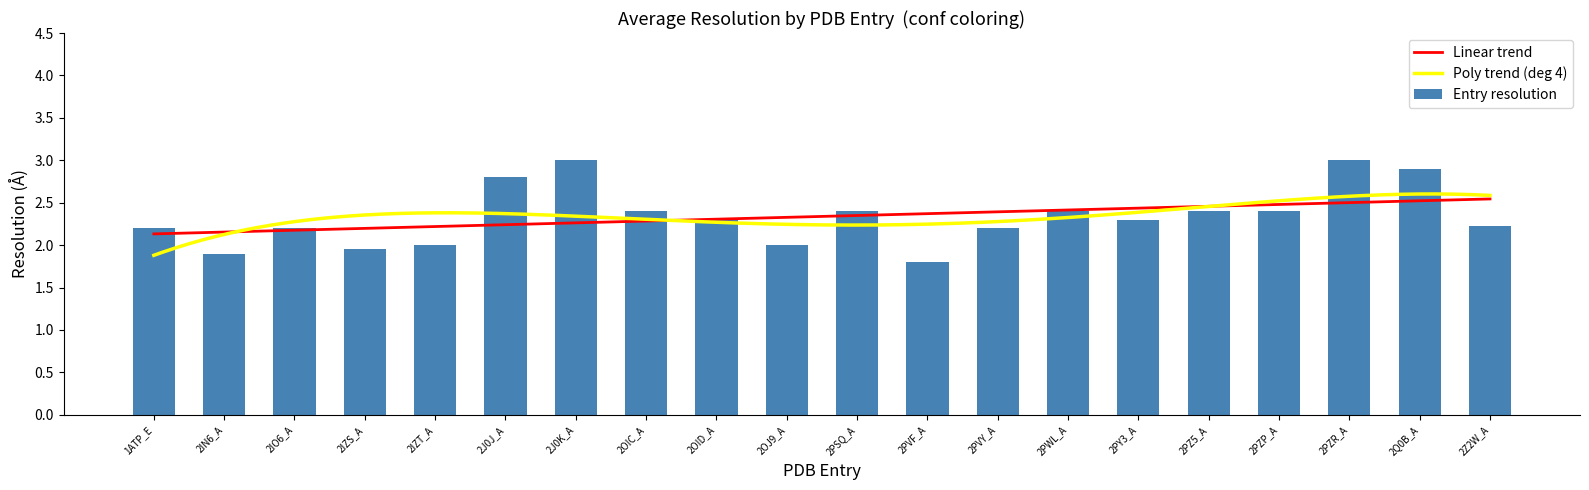

What is the smallest value displayed?

1.8